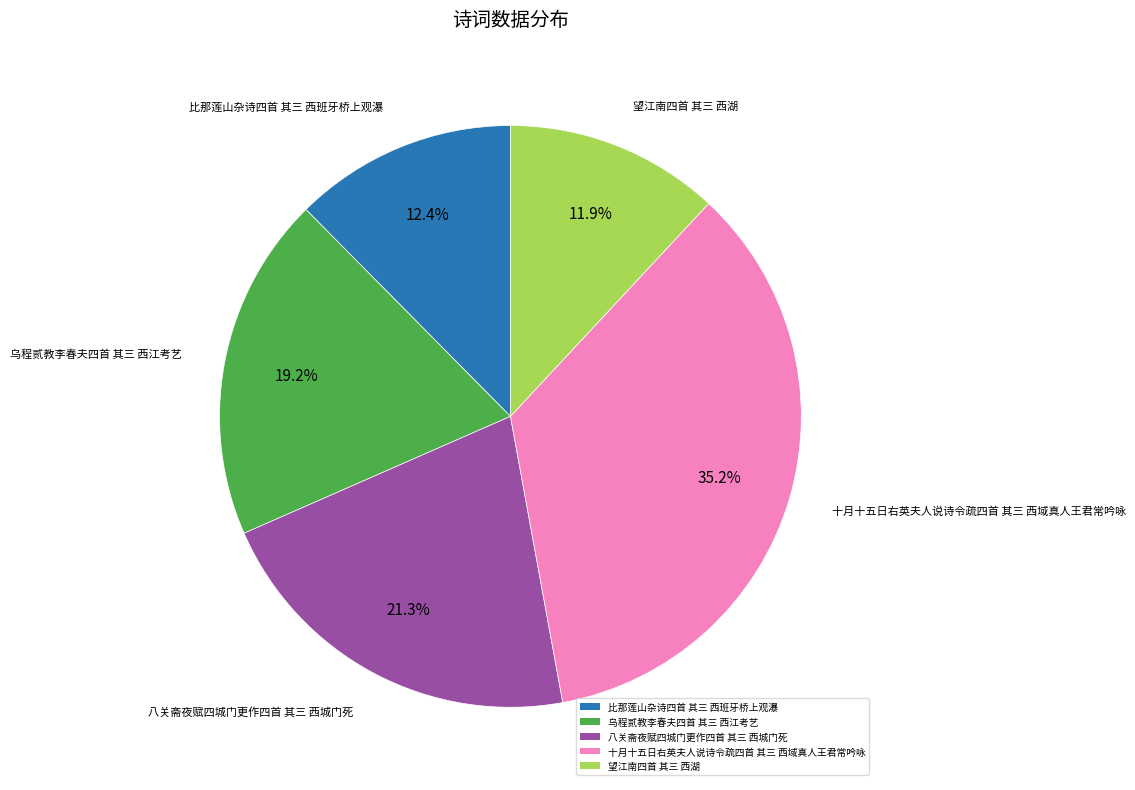

Is it true that 十月十五日右英夫人说诗令疏四首 其三 西域真人王君常吟咏 is 35% of the pie?

True